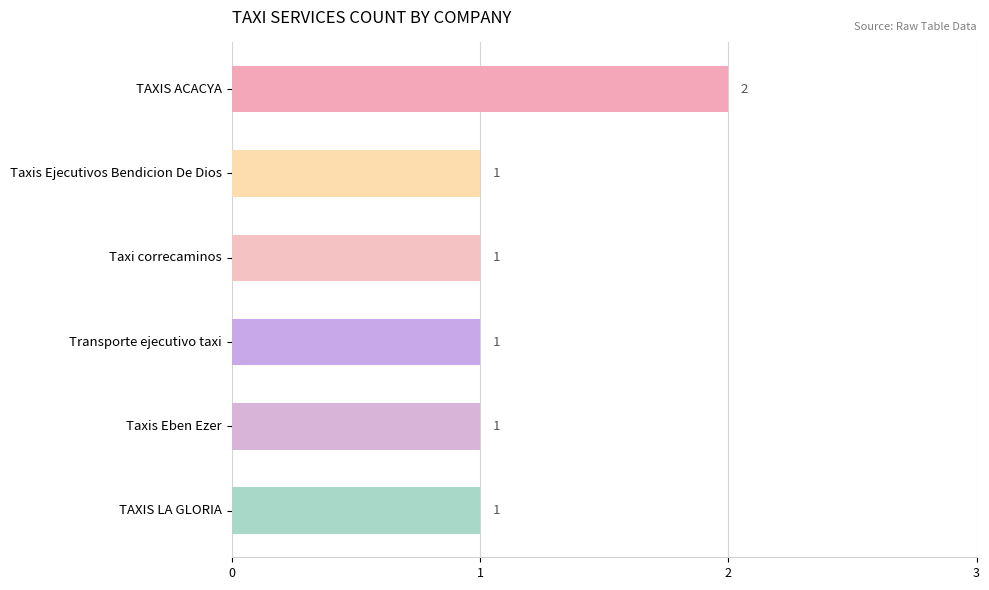

Approximately how many times larger is the value at TAXIS LA GLORIA compared to Taxis Eben Ezer?

1.0